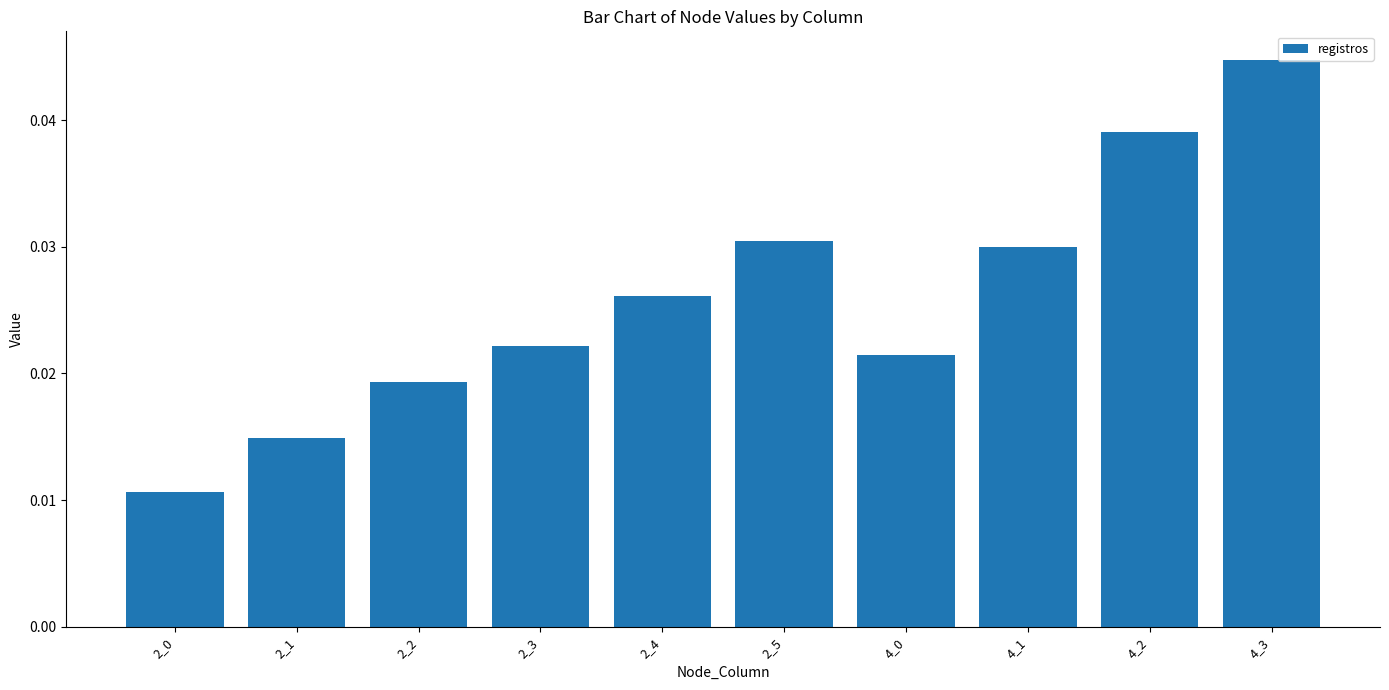

At which category does the chart reach its peak across all series?

4_3